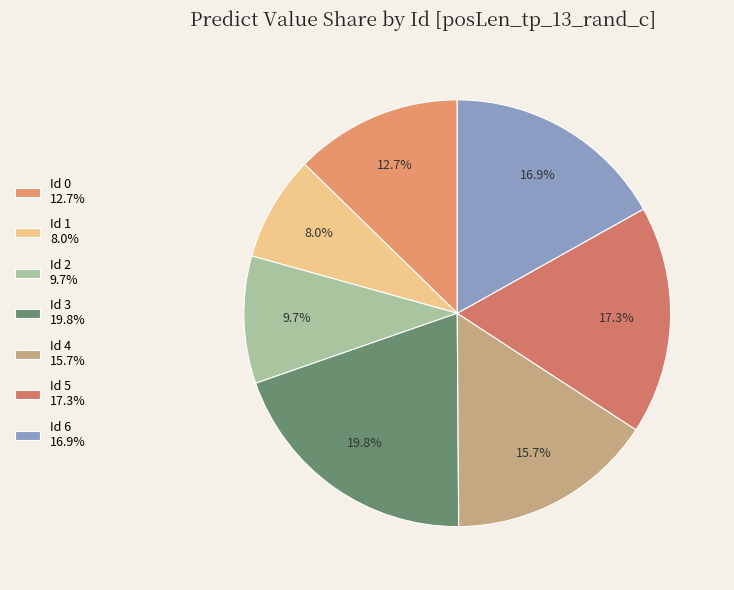

Combined, what portion of the pie is Id 0 and Id 4?

28.4%